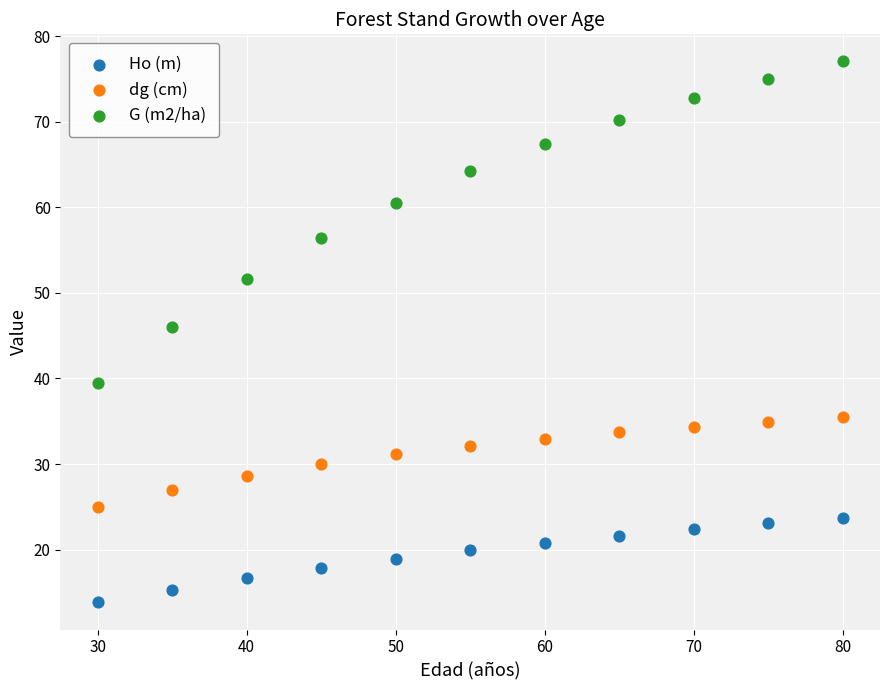

Across all series, what Y value is closest to 45?

46.0